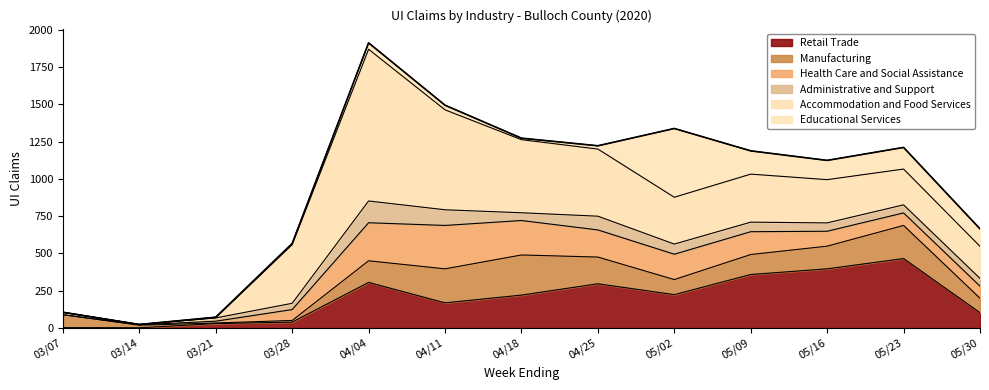

Reading left to right, transcribe all the data shown in this chart.

Retail Trade: 03/07=3	03/14=2	03/21=30	03/28=40	04/04=306	04/11=169	04/18=221	04/25=297	05/02=224	05/09=359	05/16=397	05/23=466	05/30=103
Manufacturing: 03/07=86	03/14=17	03/21=4	03/28=11	04/04=145	04/11=228	04/18=269	04/25=179	05/02=101	05/09=134	05/16=152	05/23=222	05/30=97
Health Care and Social Assistance: 03/07=1	03/14=3	03/21=12	03/28=73	04/04=255	04/11=291	04/18=231	04/25=182	05/02=170	05/09=153	05/16=100	05/23=84	05/30=81
Administrative and Support: 03/07=15	03/14=2	03/21=22	03/28=42	04/04=146	04/11=105	04/18=52	04/25=92	05/02=68	05/09=64	05/16=56	05/23=54	05/30=52
Accommodation and Food Services: 03/07=1	03/14=0	03/21=1	03/28=393	04/04=1017	04/11=670	04/18=490	04/25=450	05/02=314	05/09=322	05/16=290	05/23=240	05/30=215
Educational Services: 03/07=0	03/14=0	03/21=4	03/28=8	04/04=43	04/11=31	04/18=10	04/25=22	05/02=461	05/09=156	05/16=129	05/23=145	05/30=117